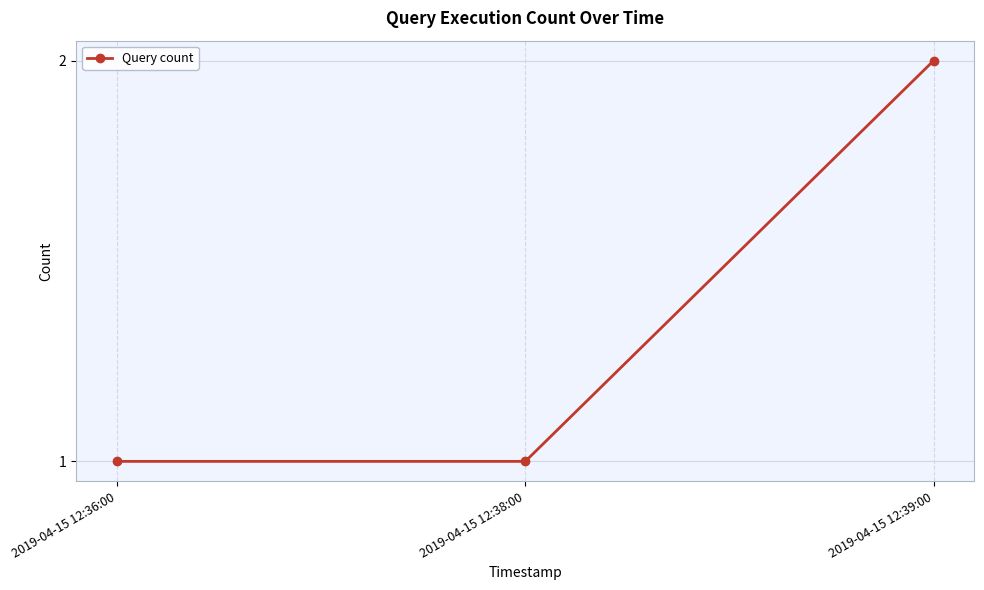

Is it true that the value at 2019-04-15 12:36:00 is 0?

False